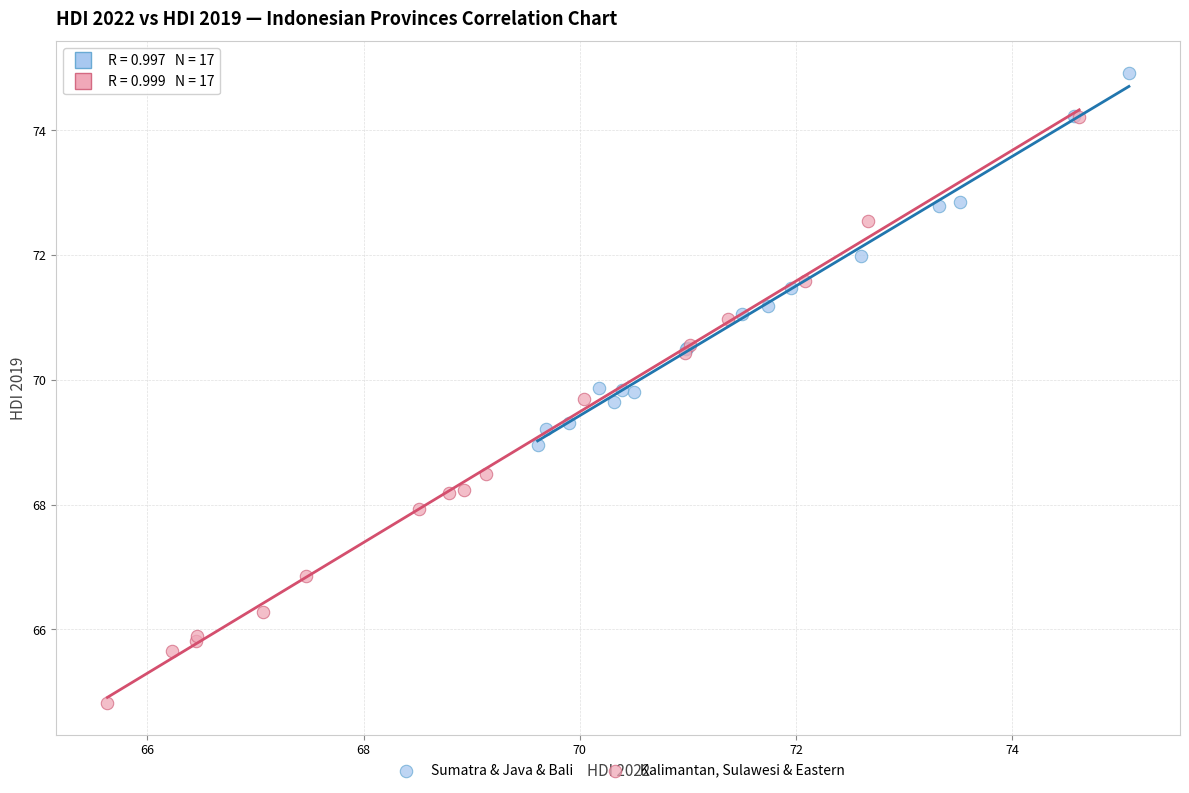

Which series reaches the maximum Y coordinate?

Sumatra & Java & Bali